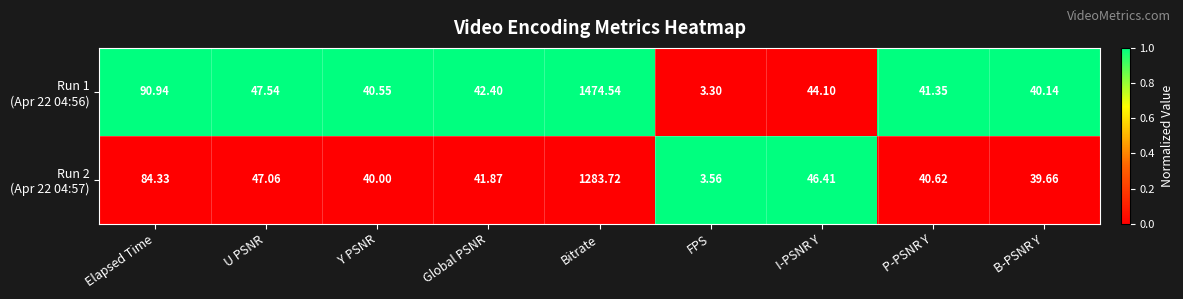

What is the total value across all series at U PSNR?

94.6